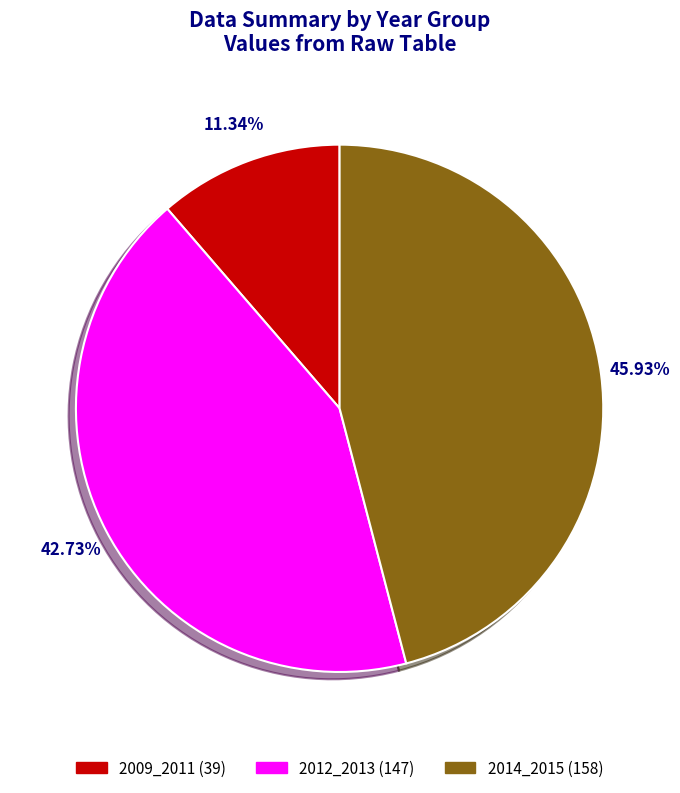

Is there a majority slice in this chart?

No